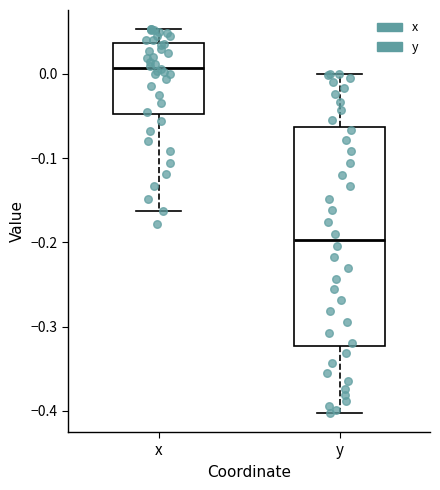

Which box is the tallest, from its lower edge to its upper edge?

y